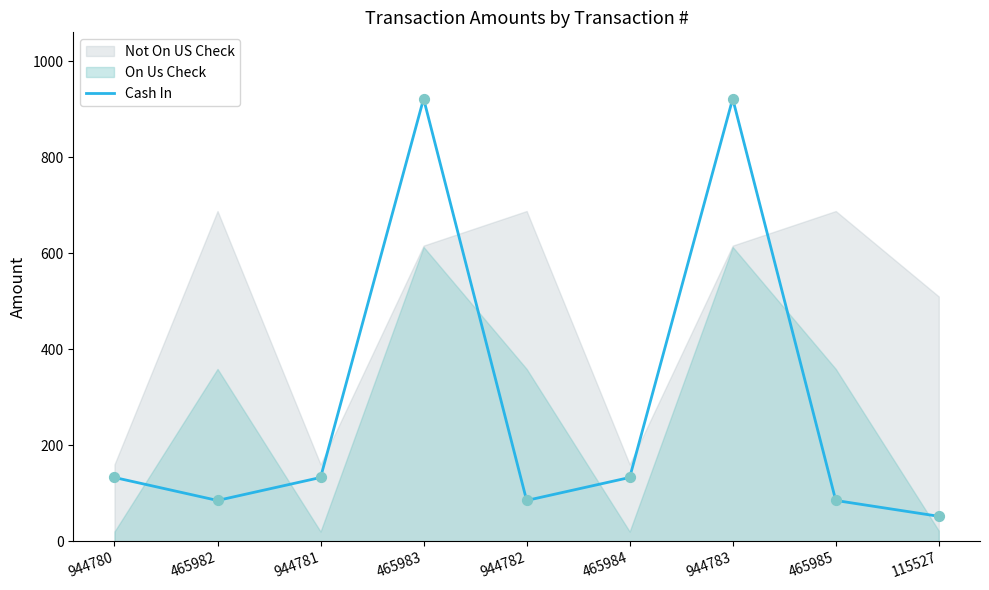

What is the change in value from 944780 to 465983?

+789.1